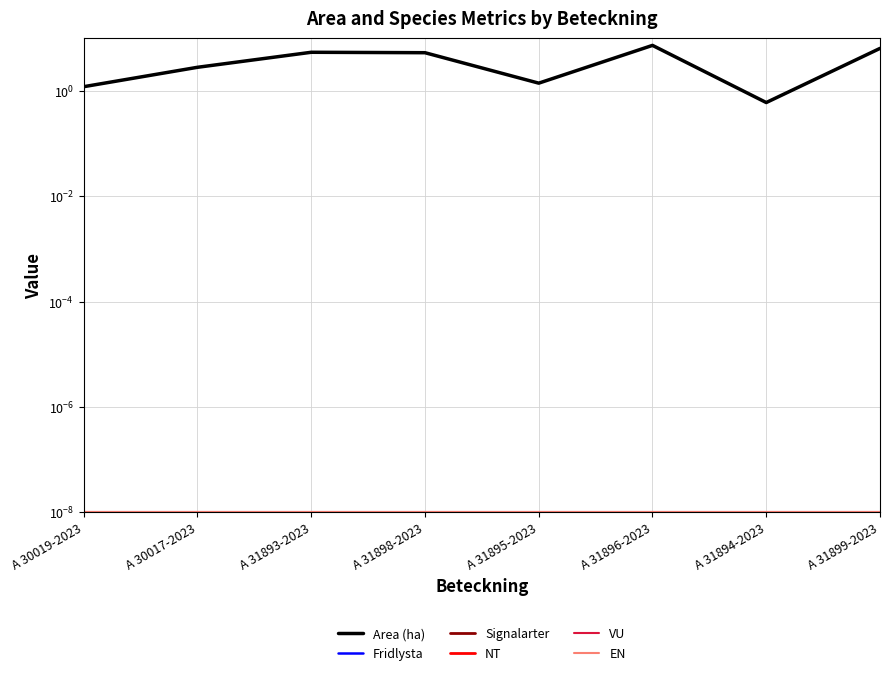

Count the number of data series in this chart.

6